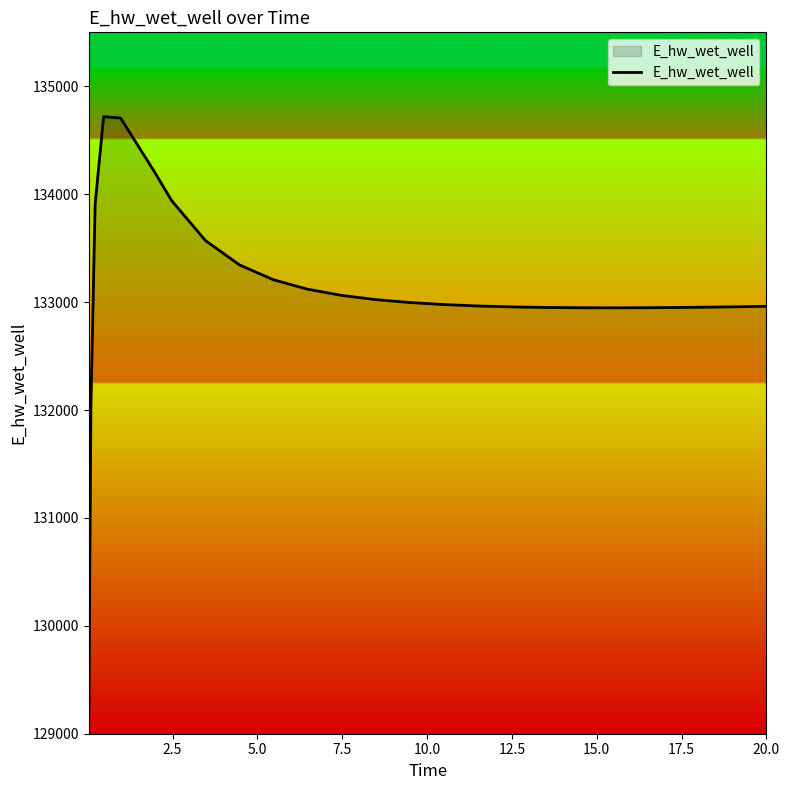

What is the difference between the maximum and minimum values?

5614.5